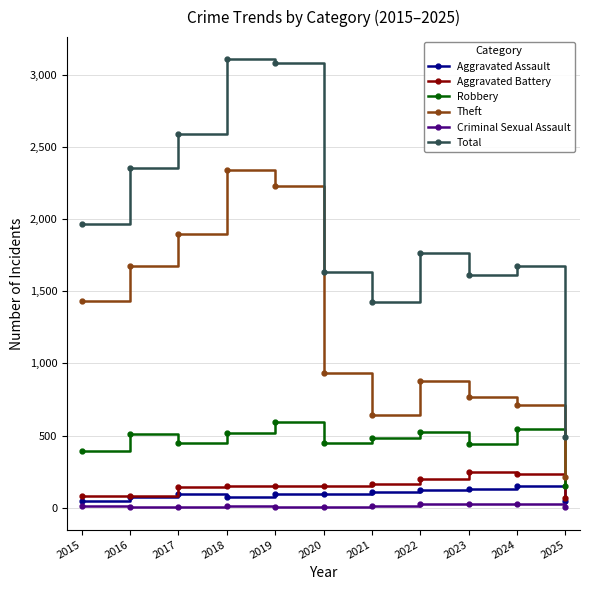

True or false: Total and Criminal Sexual Assault cross at least once.

False